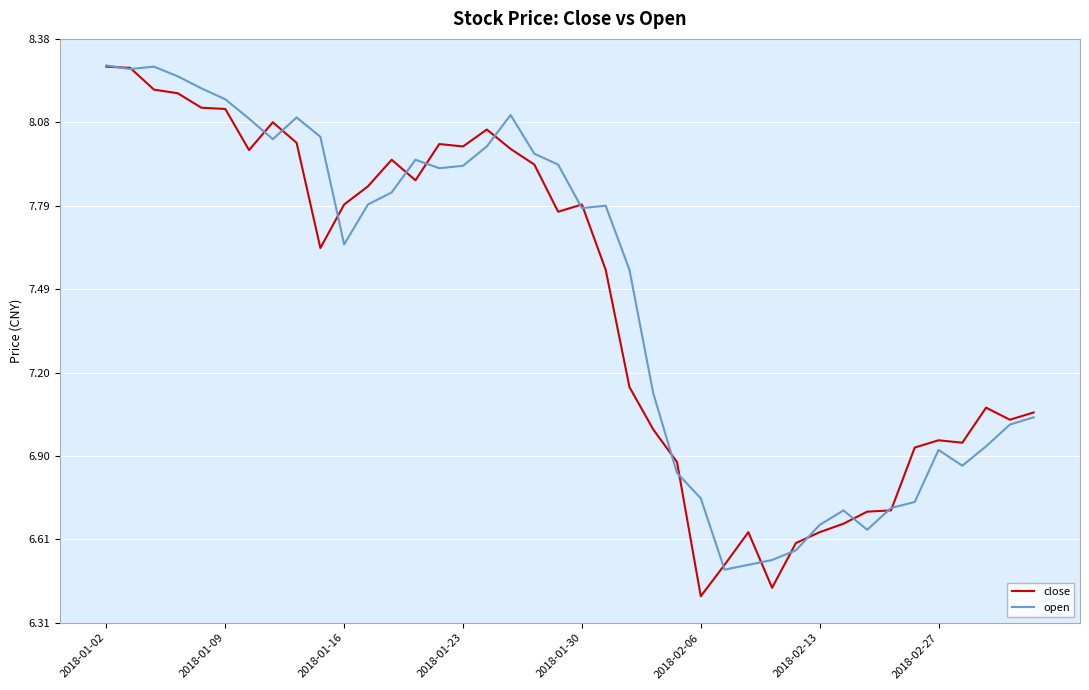

Which series has the widest spread of values?

close